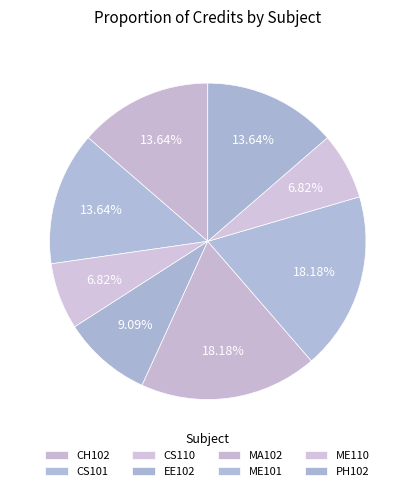

To the nearest percent, what percentage of the pie is CS110?

7%